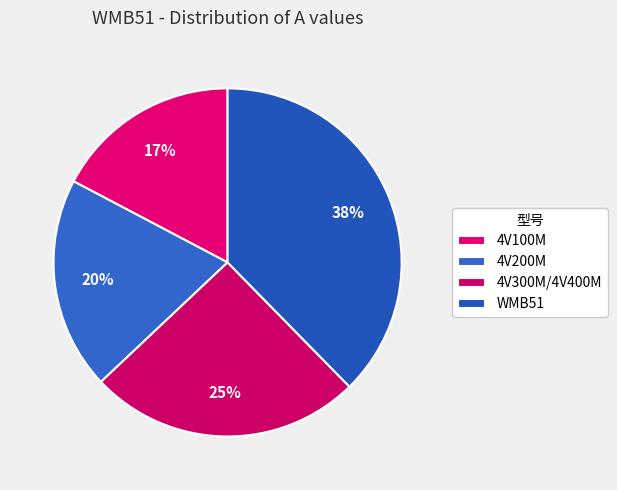

Is 4V100M the majority of the pie?

No